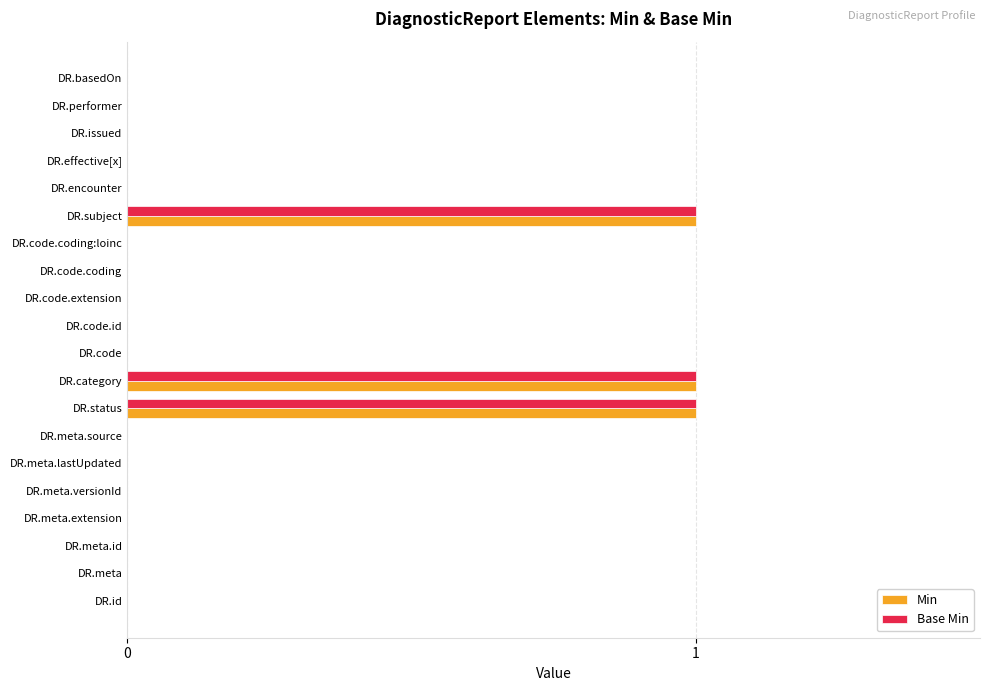

What is the sum of all Base Min values?

3